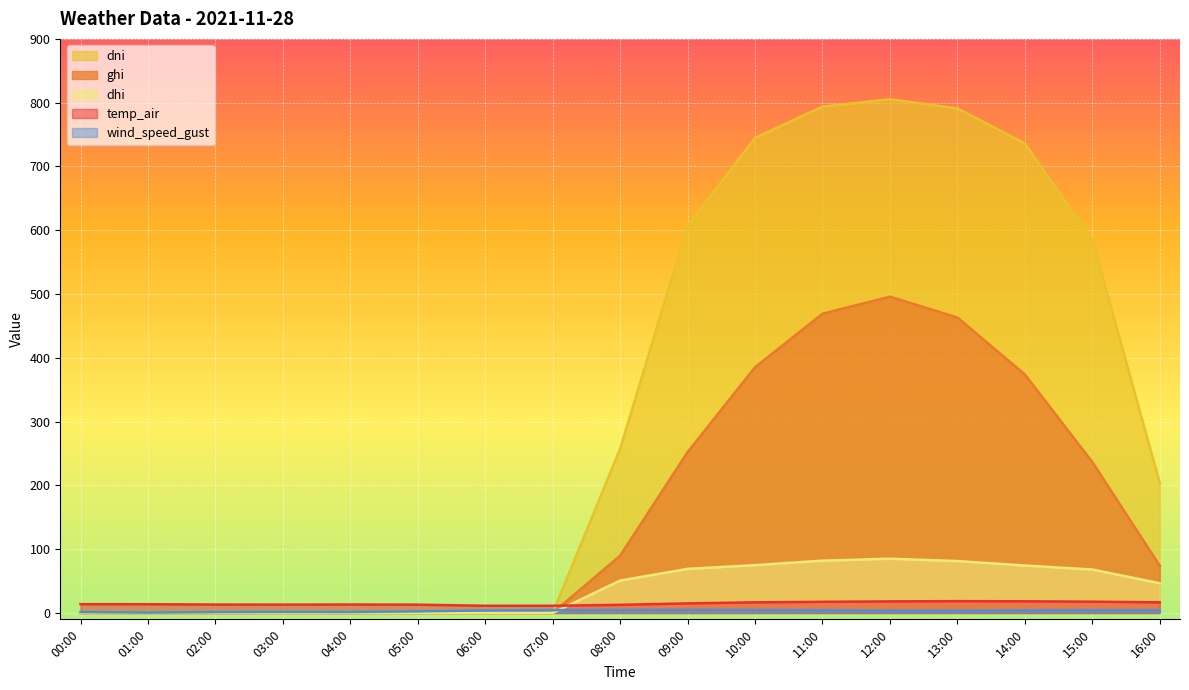

What is the highest value of the dhi series?

85.0